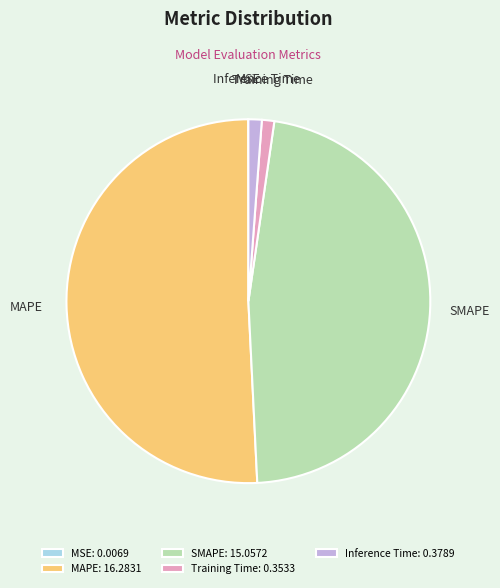

Is there a majority slice in this chart?

Yes